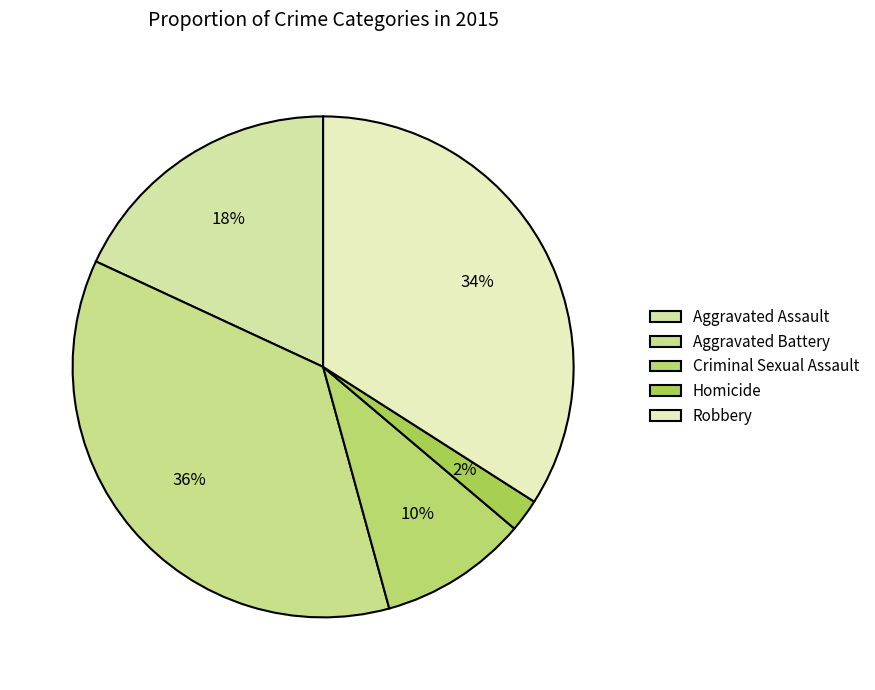

How many slices are in this pie chart?

5